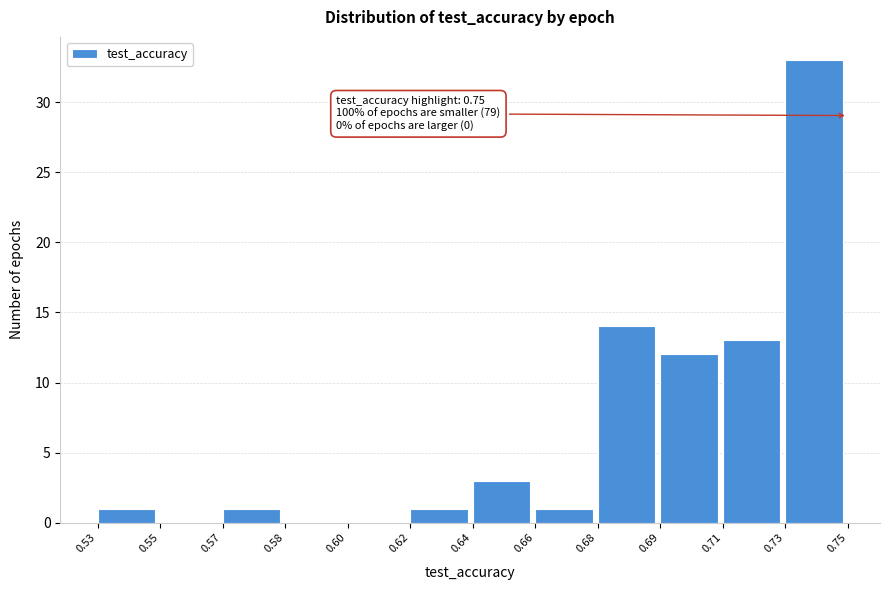

Reading right to left, list all the values displayed in this chart.

0.73=33	0.71=13	0.69=12	0.68=14	0.66=1	0.64=3	0.62=1	0.60=0	0.58=0	0.57=1	0.55=0	0.53=1